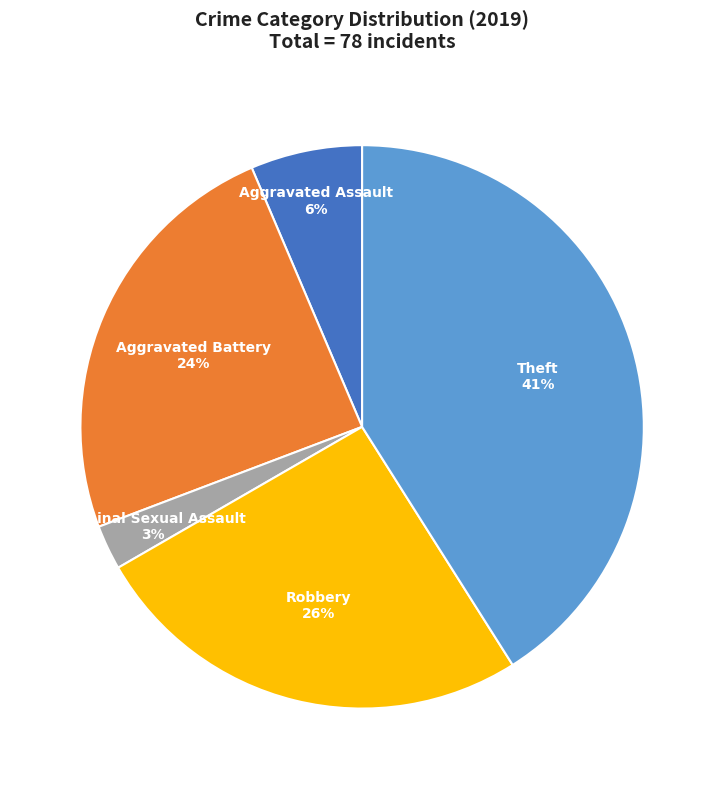

Does Criminal Sexual Assault represent more than half of the total?

No